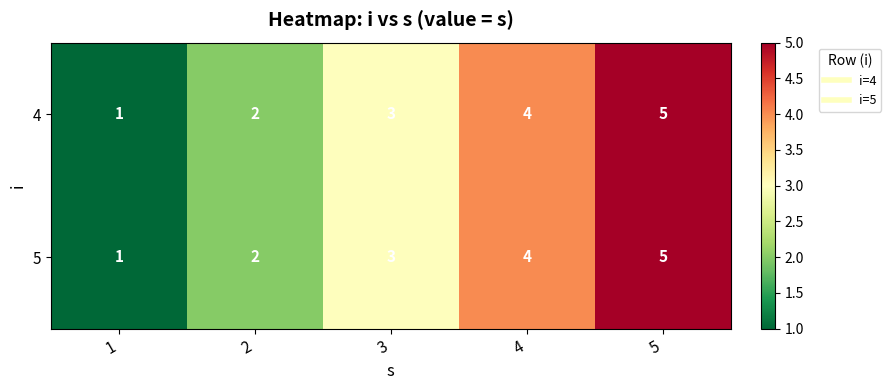

At which label is 5 closest to 3?

3